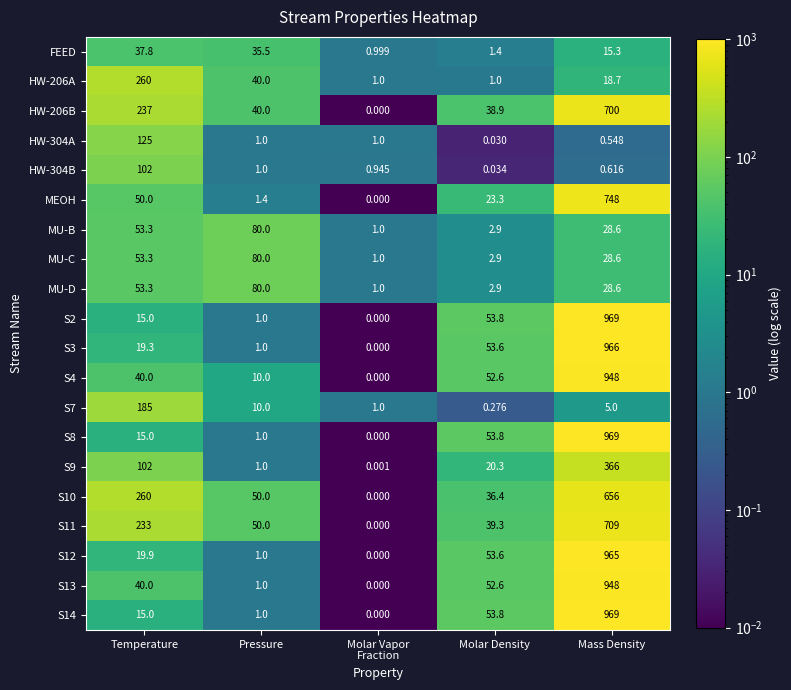

What is the spread (max minus min) of values at Molar Density?

53.8